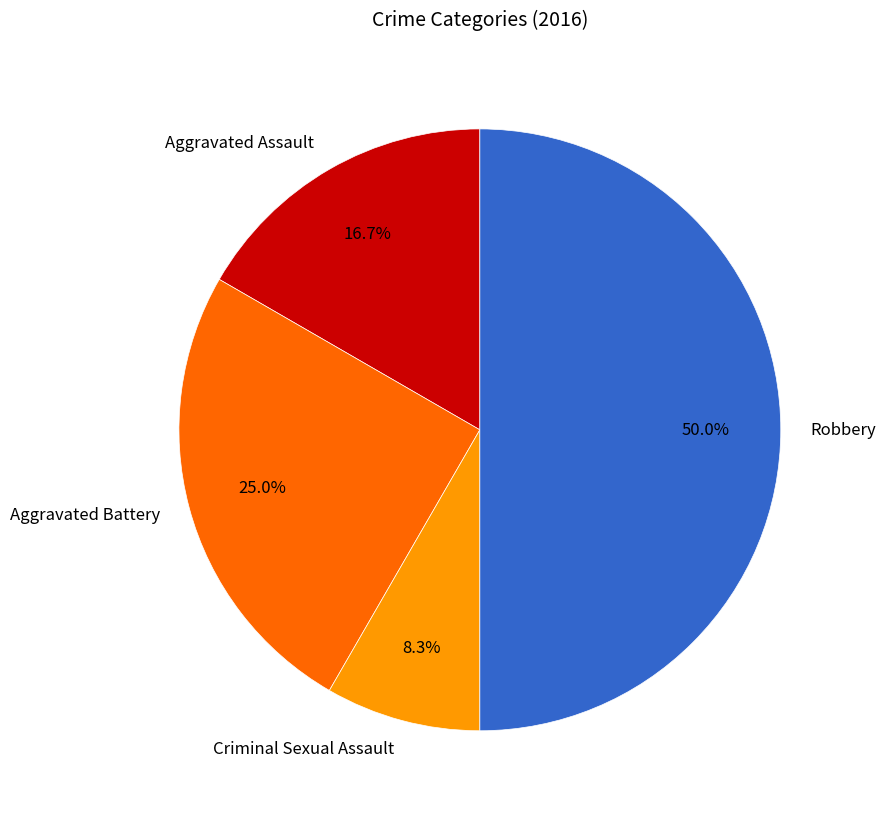

Approximately how many times larger is the value at Robbery compared to Aggravated Battery?

2.0